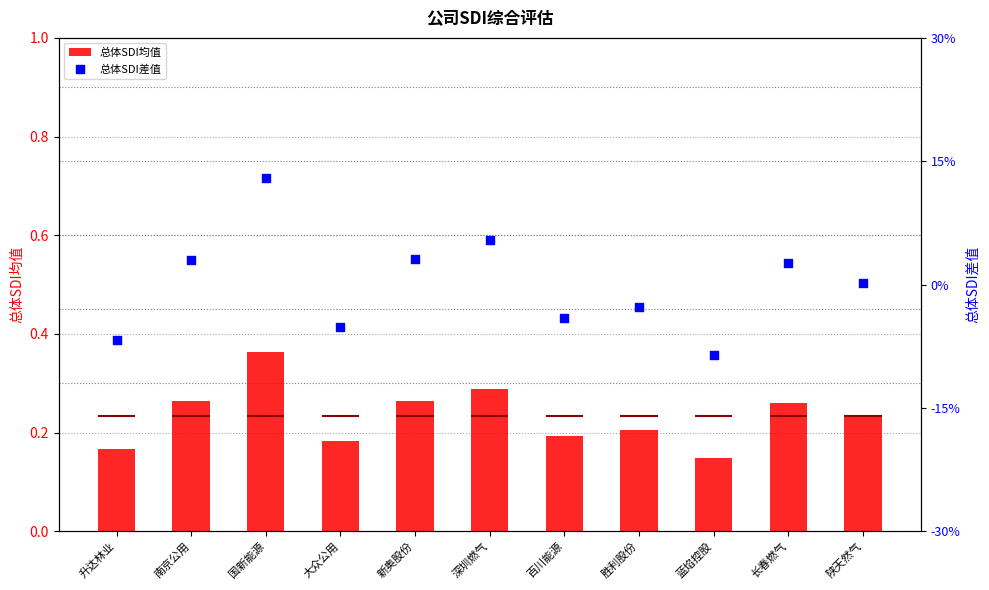

Which series reaches the maximum Y coordinate?

总体SDI均值